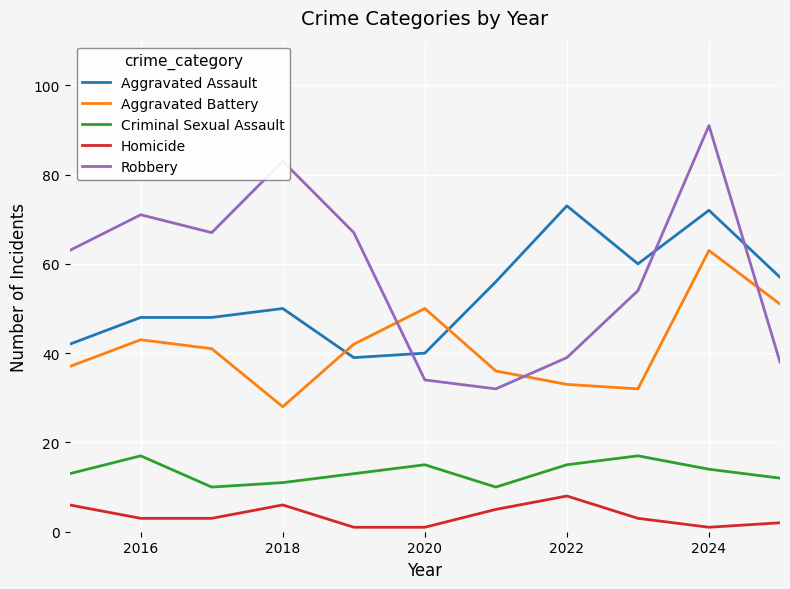

Rank the series by their maximum value, from highest to lowest.

Robbery, Aggravated Assault, Aggravated Battery, Criminal Sexual Assault, Homicide